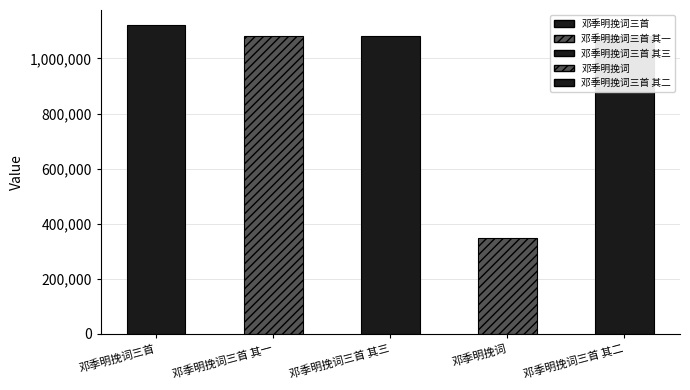

Reading left to right, transcribe all the data shown in this chart.

1119802	1081323	1081325	349254	1081324